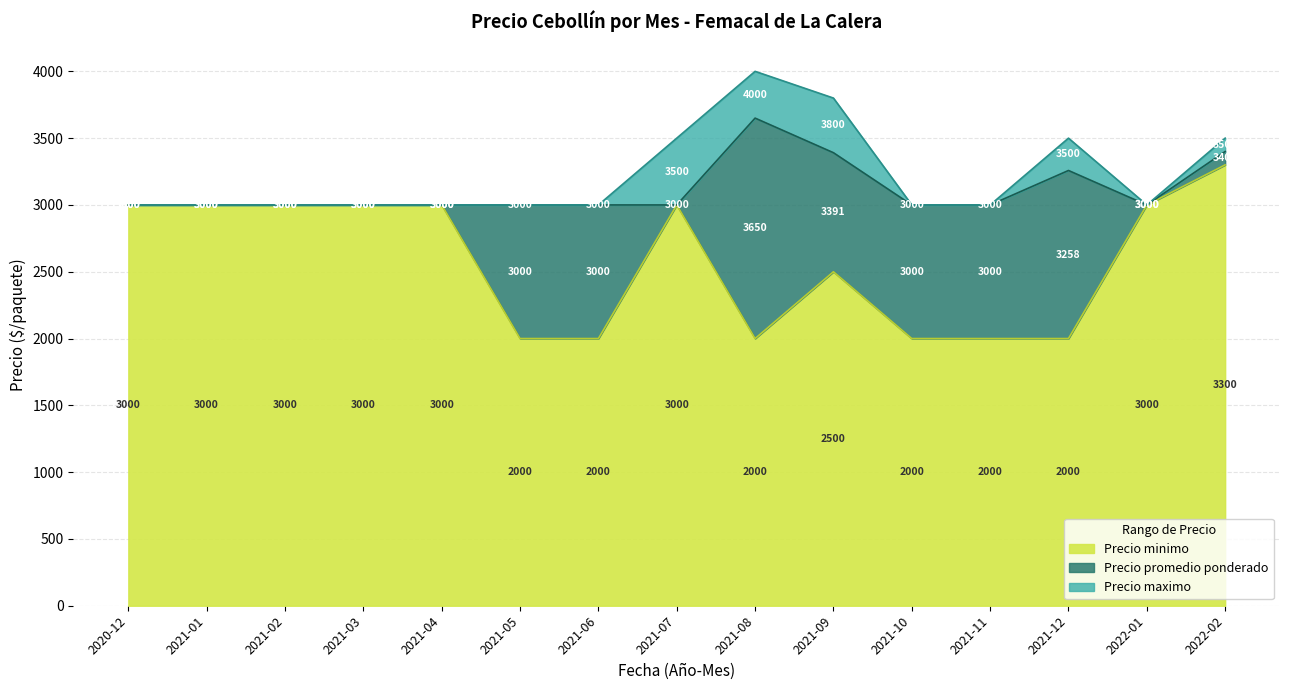

Is it true that Precio promedio ponderado equals 4890 at 2022-02?

False